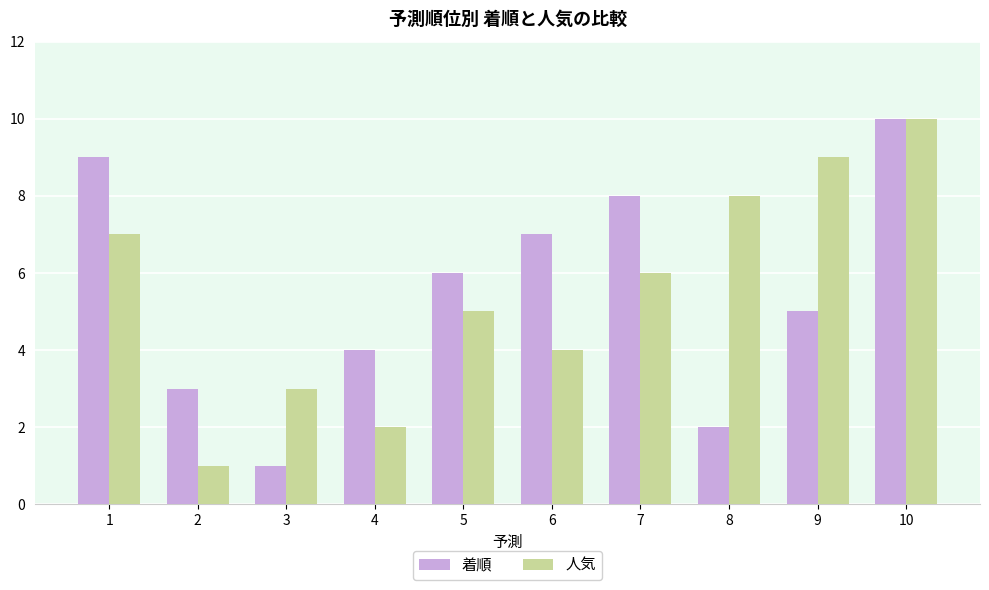

How many bars are there in each group?

2